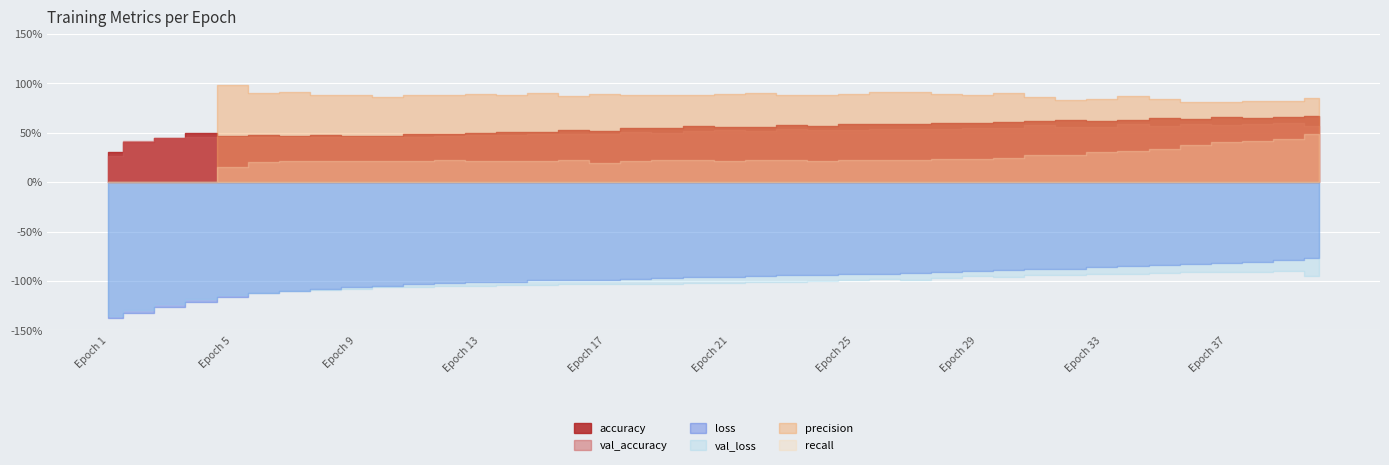

List the labels in order of recall value, largest first.

40, 39, 38, 37, 36, 35, 34, 33, 32, 31, 30, 29, 28, 23, 12, 16, 19, 20, 22, 25, 26, 27, 9, 13, 15, 21, 14, 24, 8, 11, 18, 7, 10, 6, 17, 5, 1, 2, 3, 4